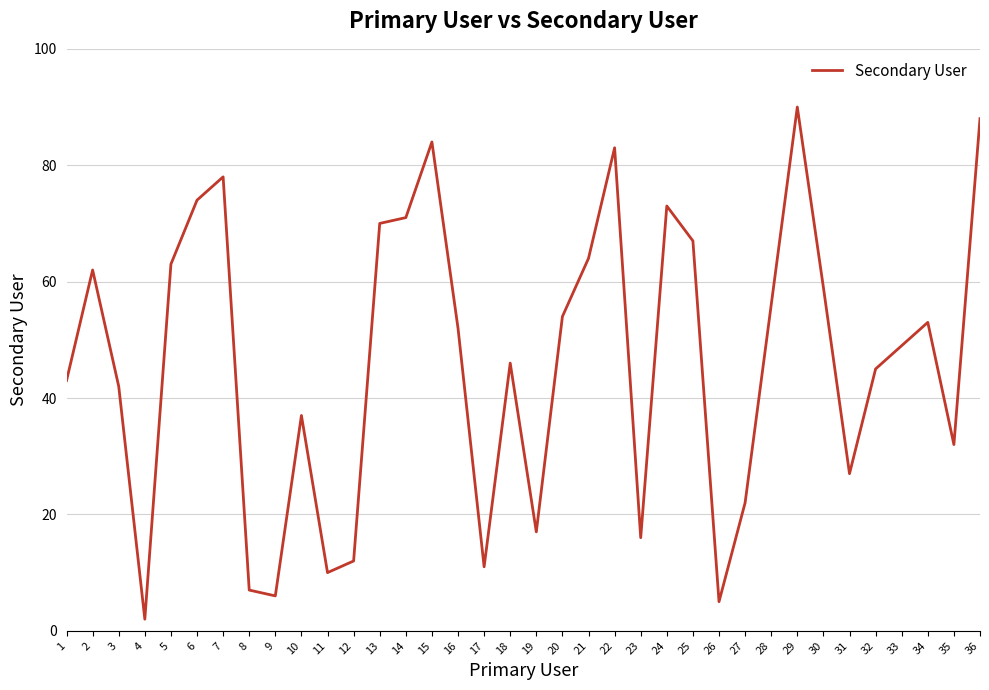

Which has a higher value, 30 or 31?

30